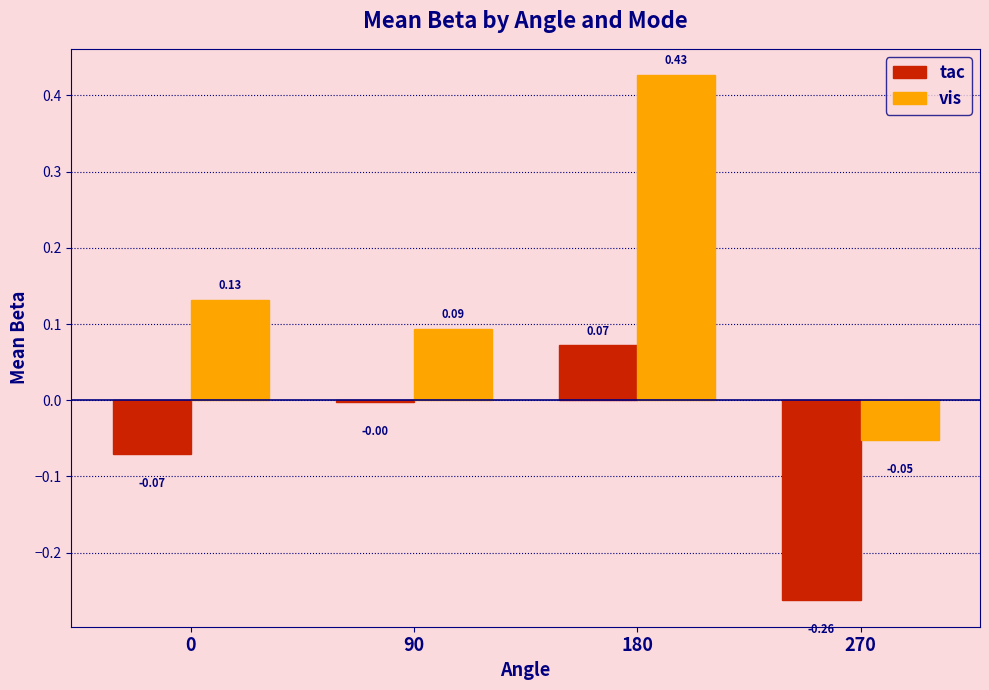

Which series has the largest total across all categories?

vis